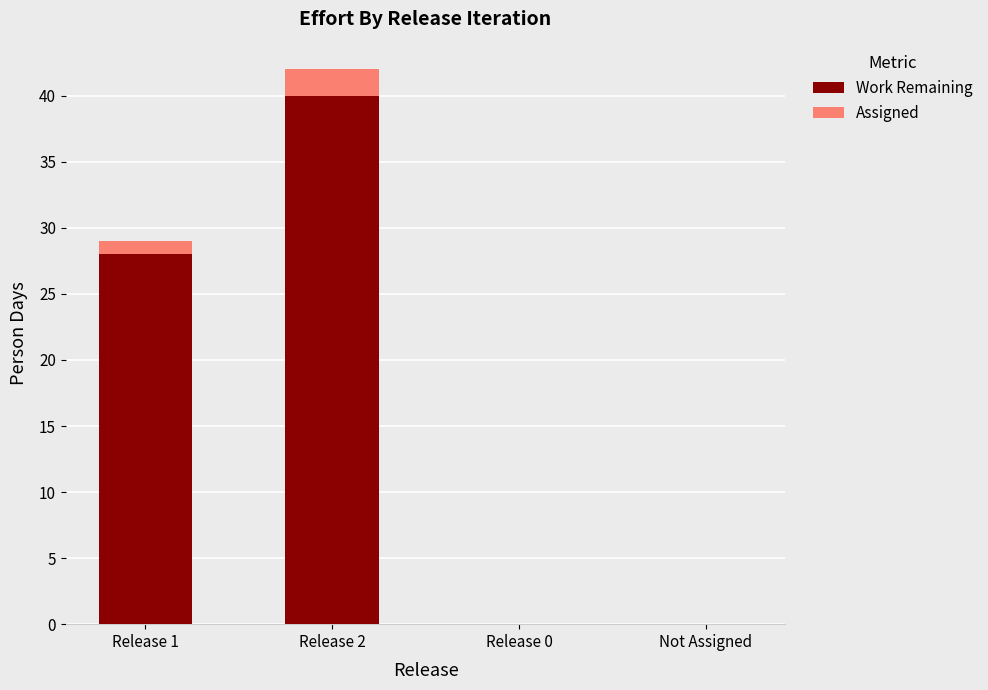

Is it true that Work Remaining equals 0 at Release 0?

True